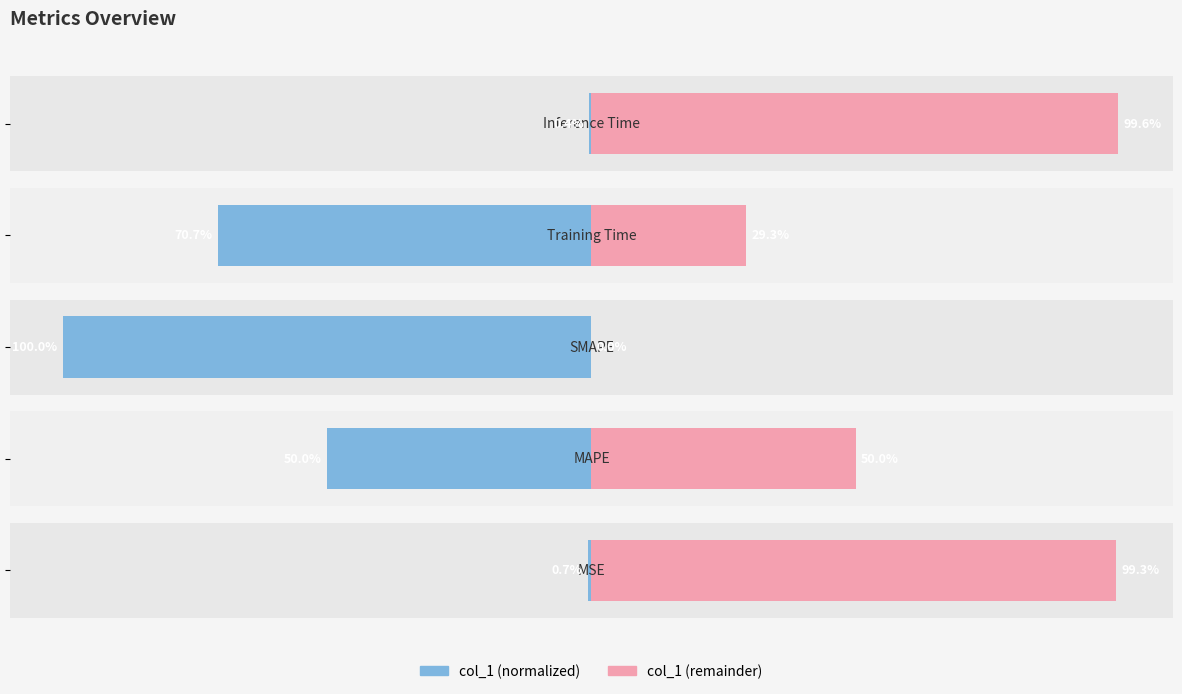

Reading left to right, extract all data points from this chart.

col_1 (left): -0.7	-50.0	-100.0	-70.7	-0.4
col_1 (right): 99.3	50.0	0.0	29.3	99.6